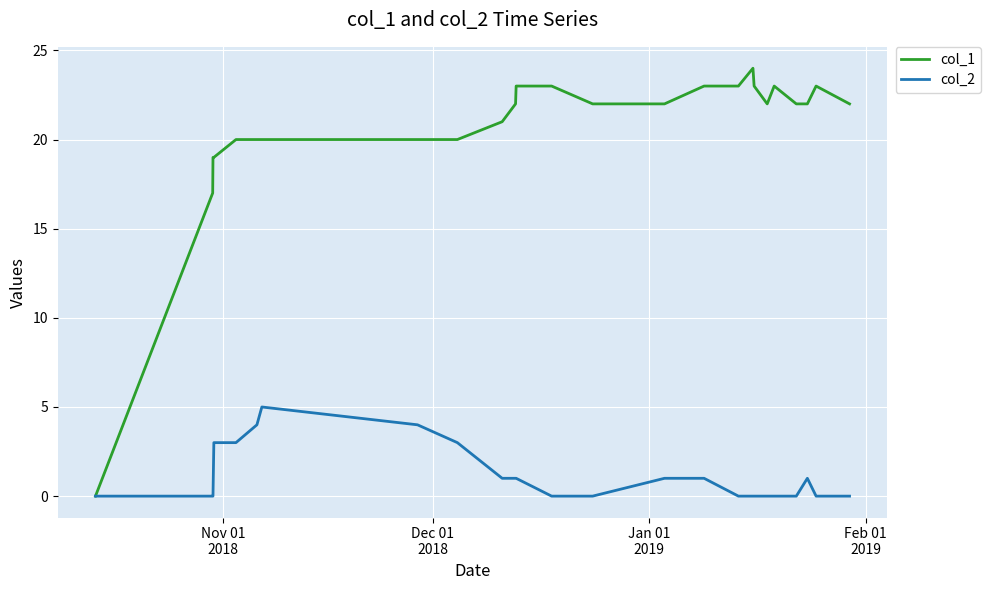

True or false: col_1 has more than 2 points higher than both neighbors.

True